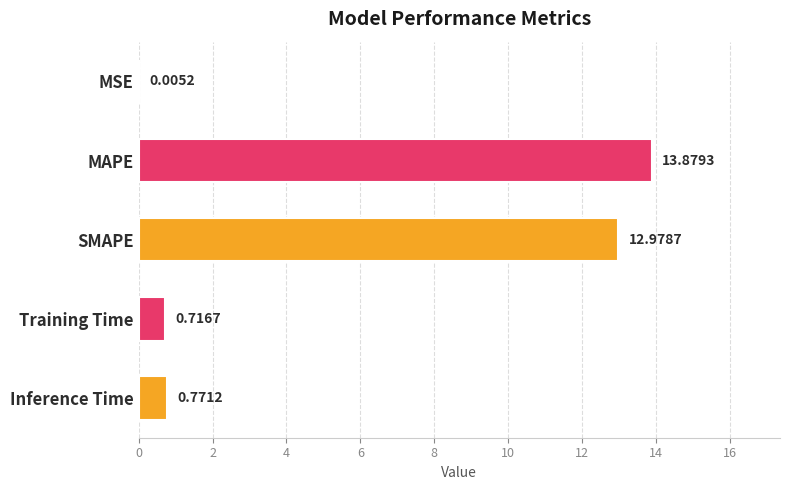

At which label is the value closest to 6?

Inference Time